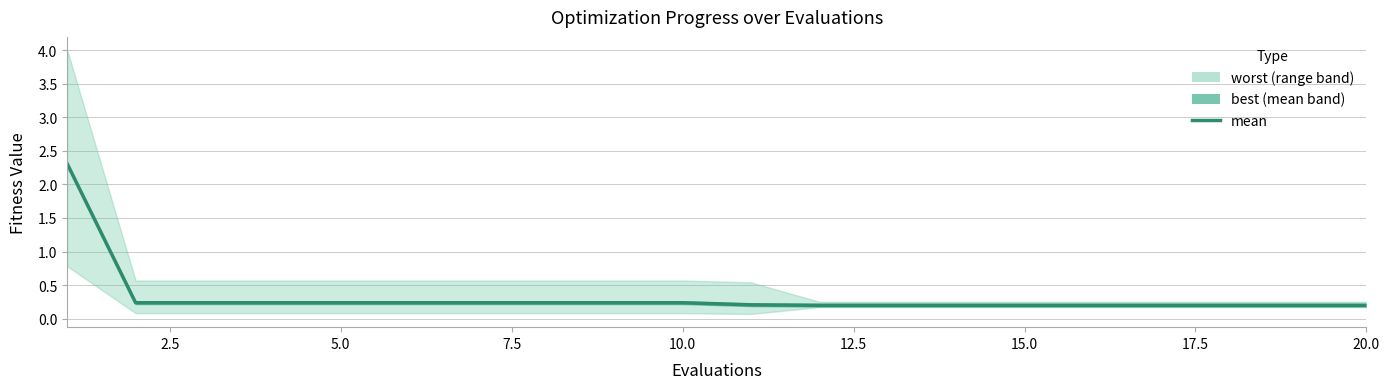

The value at 15.0 is 0.3. True or false?

False